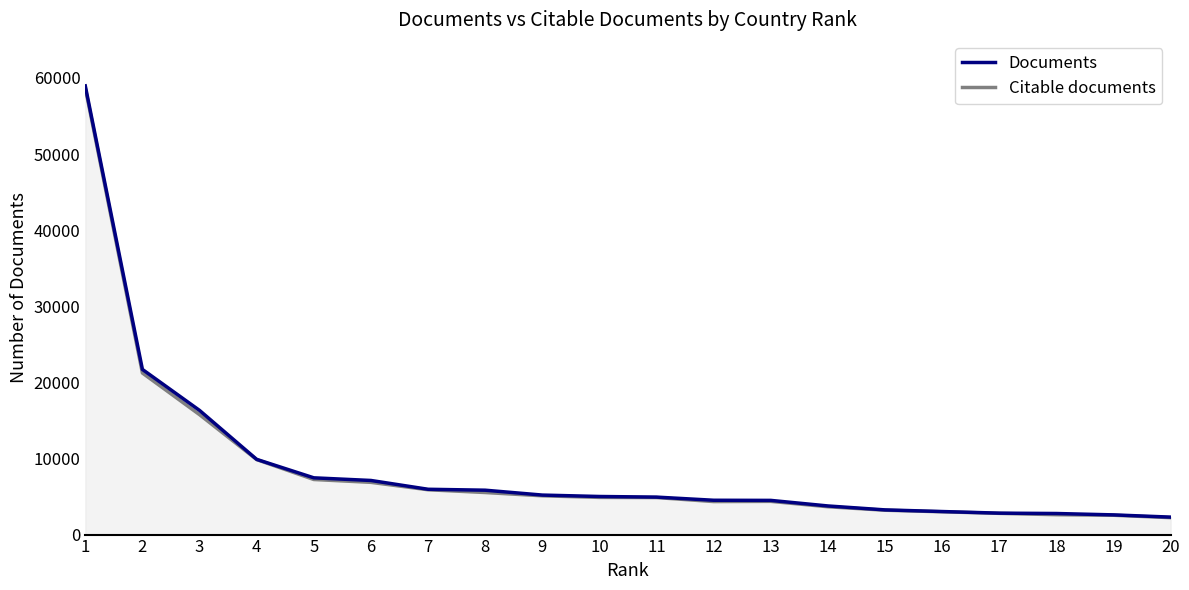

Rank the series by their maximum value, from lowest to highest.

Citable documents, Documents